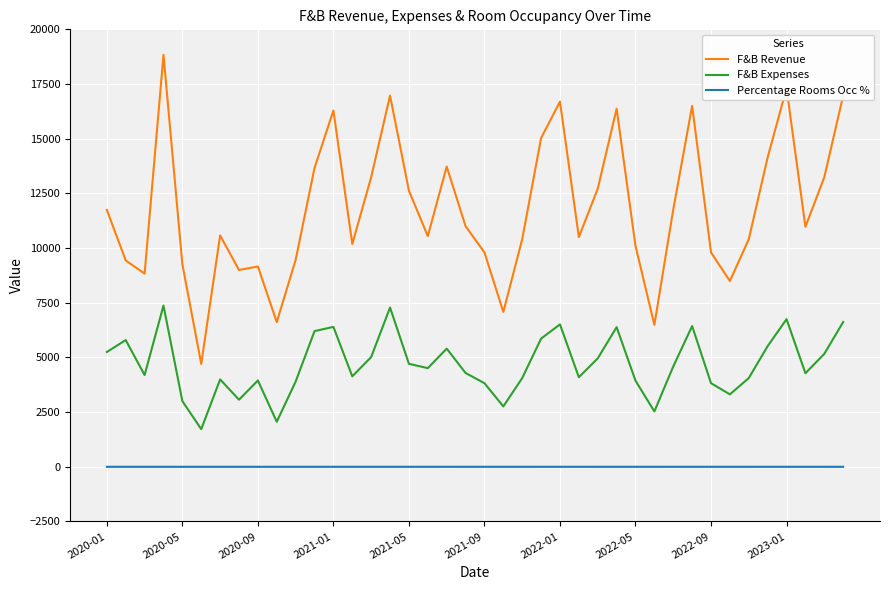

What are all the series names shown in the legend?

F&B Revenue, F&B Expenses, Percentage Rooms Occ %